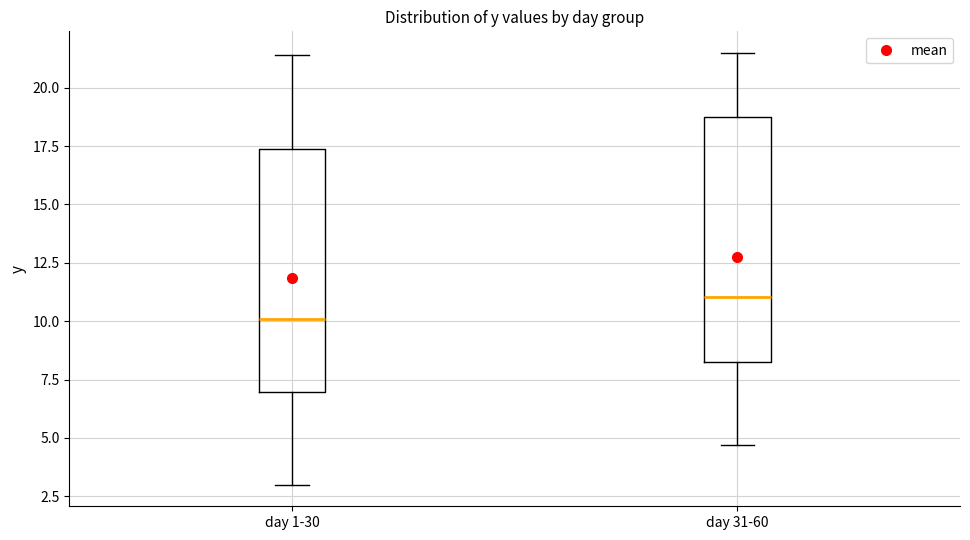

Reading left to right, transcribe this box plot: for each box, give where its median line is, the range the box spans, and where its two whiskers end, as read against the y-axis. The values are not printed on the chart, so give them approximately, as read against the axis.

day 1-30: median 10.0, box 7.0 to 17.5, whiskers 3.0 to 21.5
day 31-60: median 11.0, box 8.5 to 18.5, whiskers 4.5 to 21.5